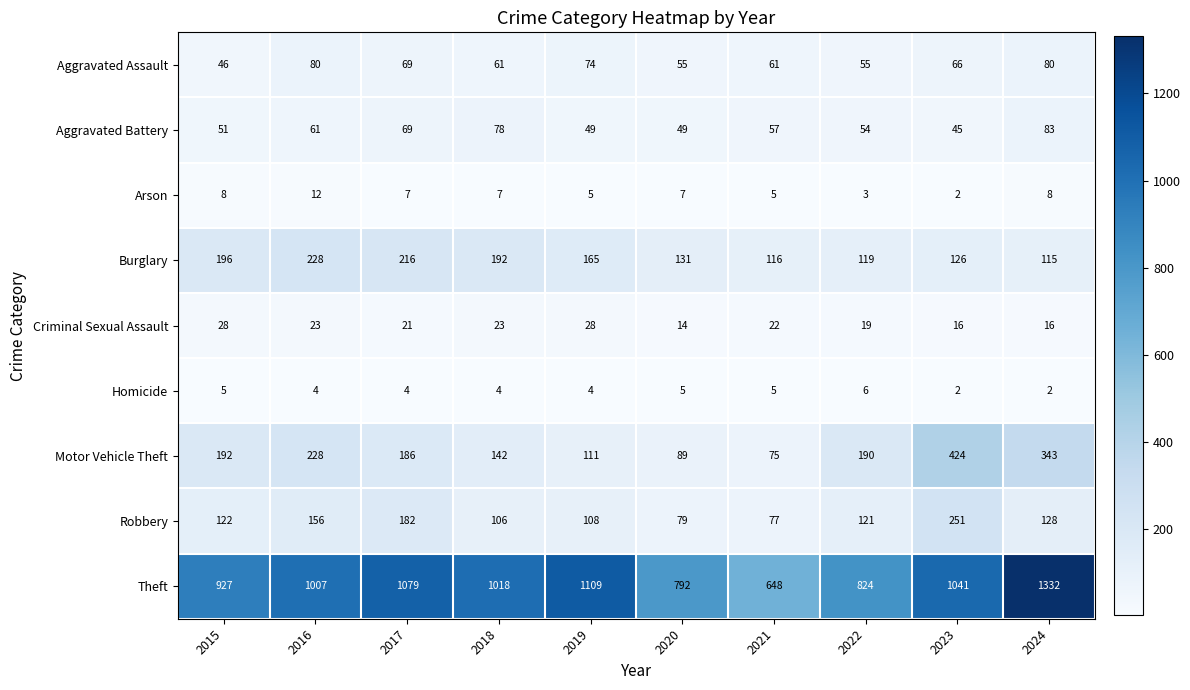

List the series in order of their peak value, lowest first.

Homicide, Arson, Criminal Sexual Assault, Aggravated Assault, Aggravated Battery, Burglary, Robbery, Motor Vehicle Theft, Theft